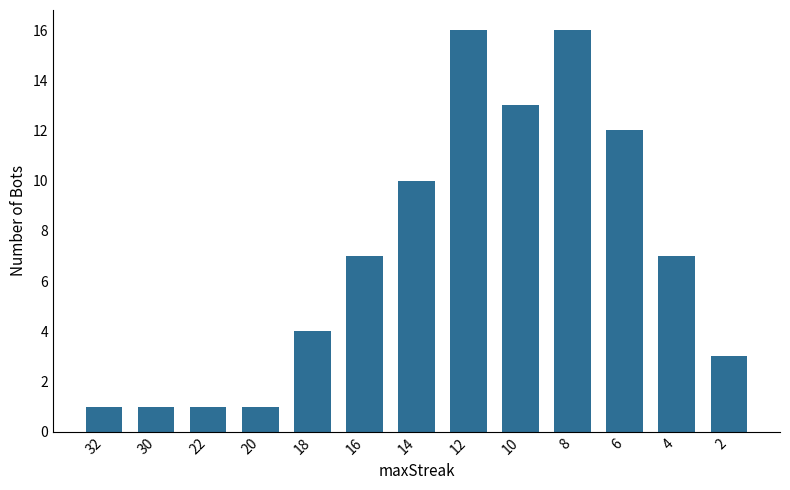

Reading left to right, transcribe all the data shown in this chart.

1	1	1	1	4	7	10	16	13	16	12	7	3